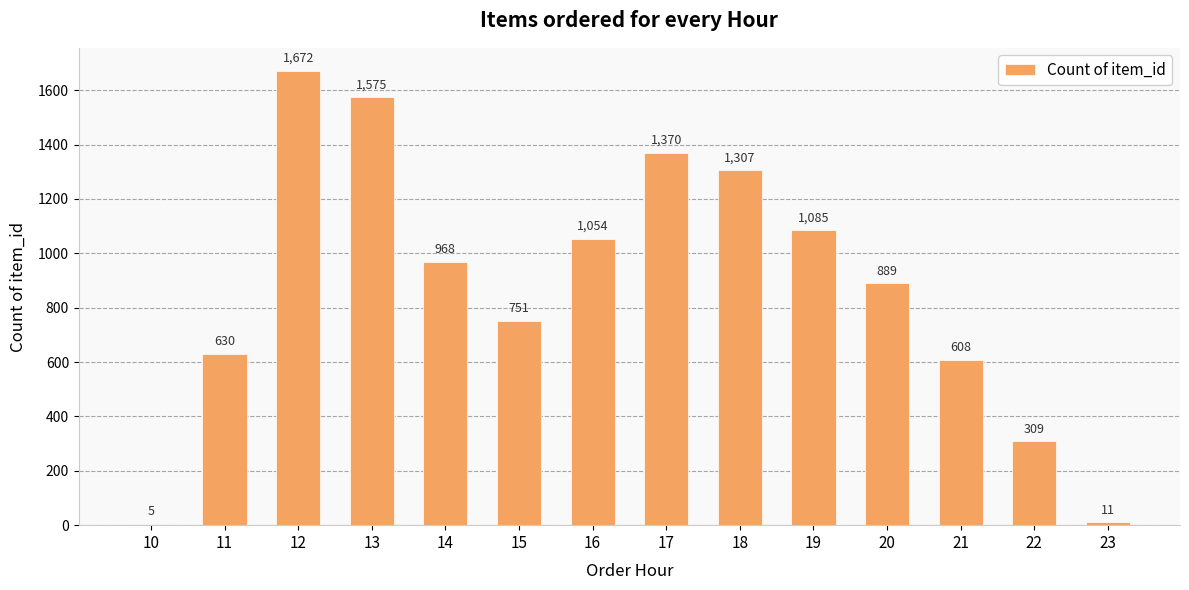

What is the ratio of the value at 14 to the value at 15?

1.3